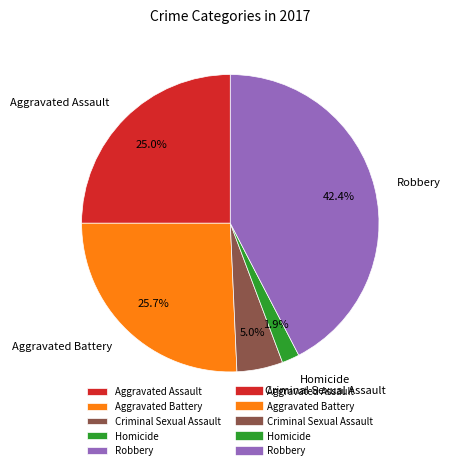

Which category has the smallest portion of the pie?

Homicide